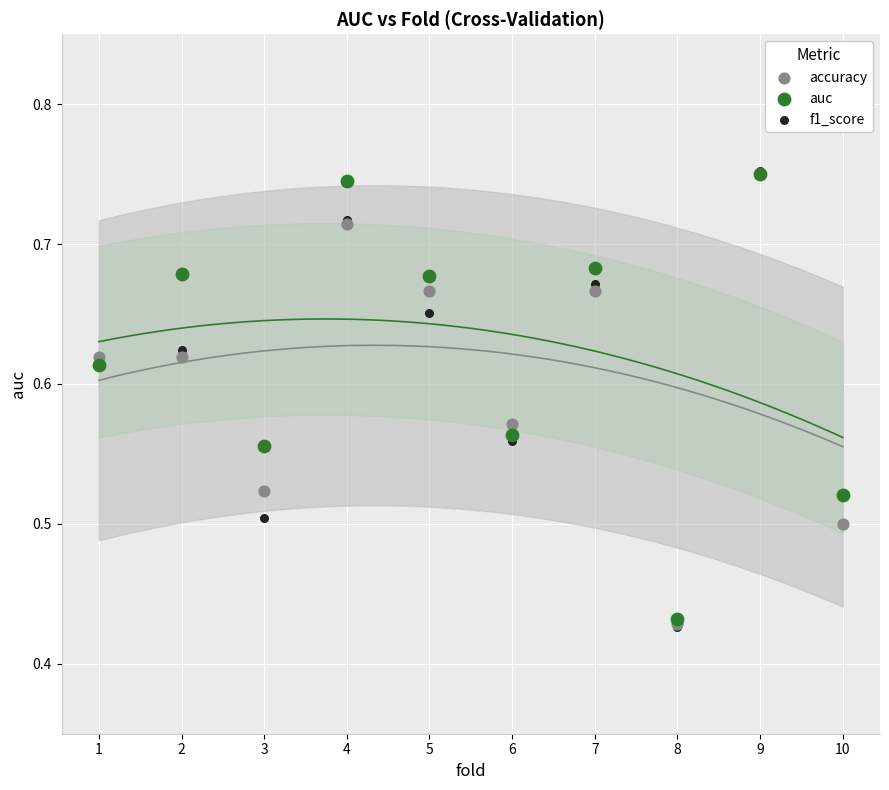

What are all the series names shown in the legend?

accuracy, auc, f1_score